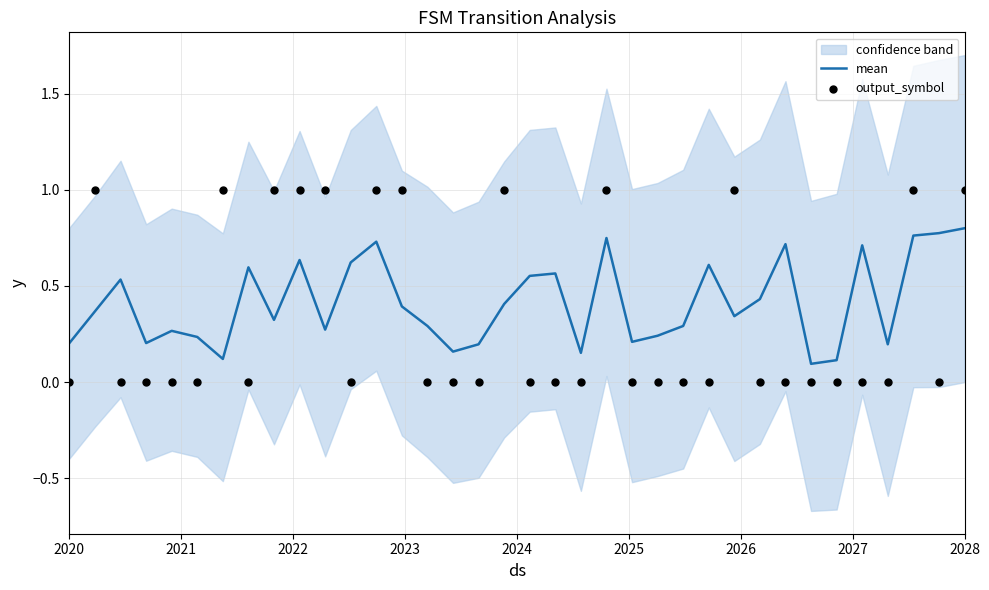

Which series reaches the minimum Y coordinate?

output_symbol